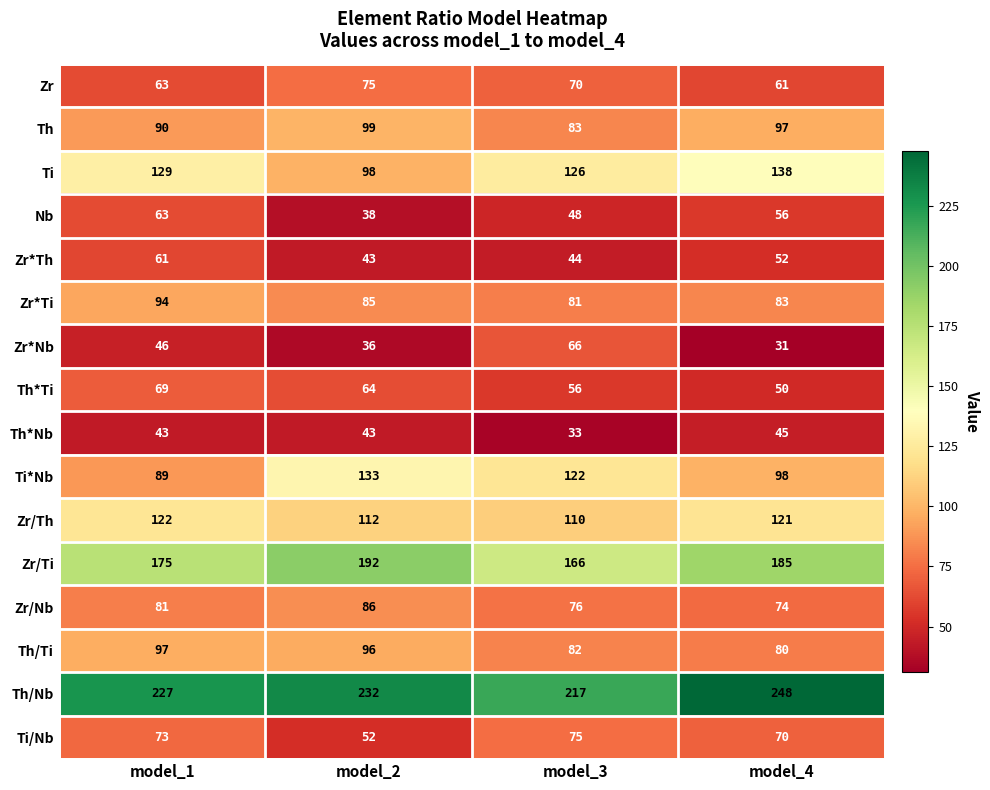

What value does the Th*Ti series have at model_3, to the nearest 5?

55